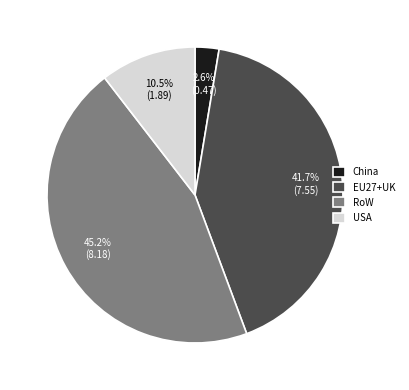

Which has a higher value, RoW or China?

RoW